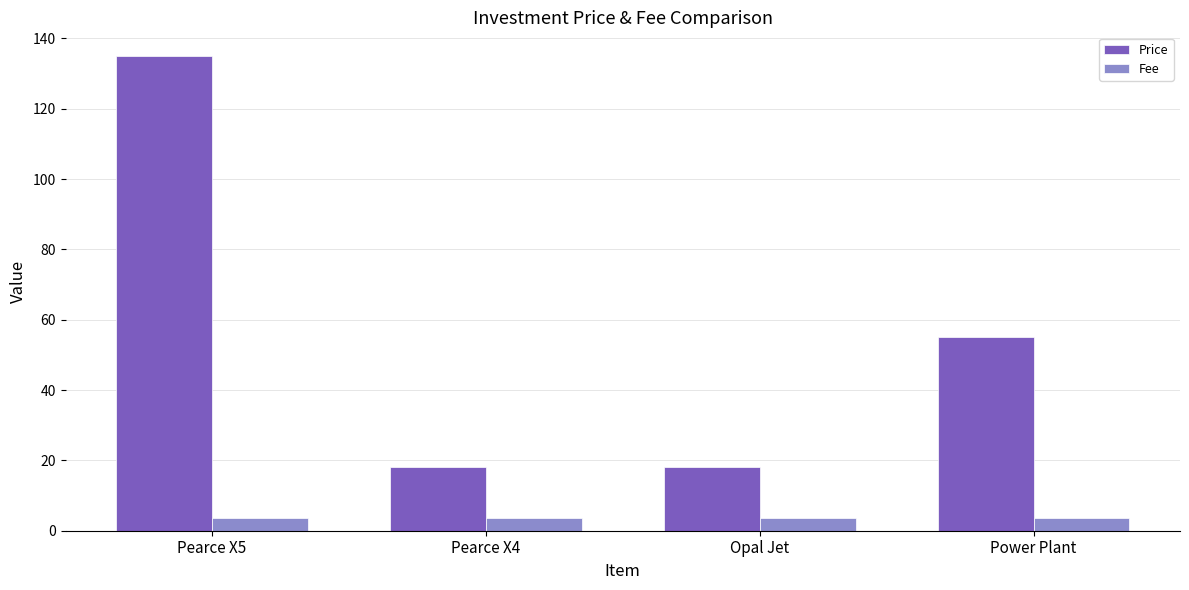

The value of Price at Opal Jet is 18.0. True or false?

True